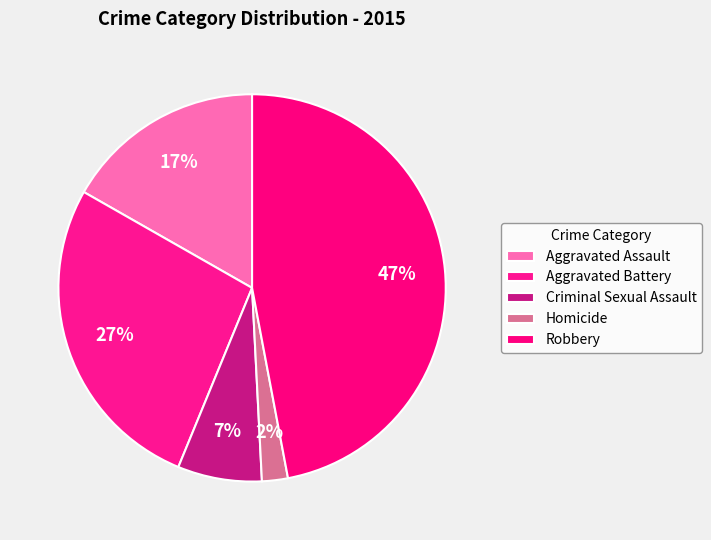

To the nearest percent, what percentage of the pie is Aggravated Battery?

27%